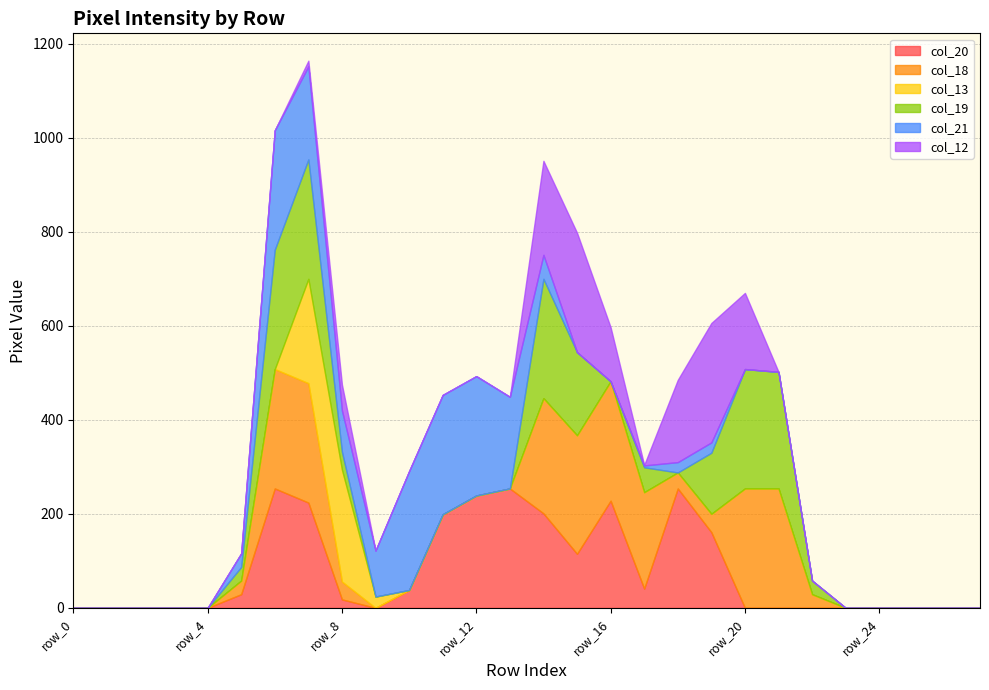

How many values in col_13 are above zero?

3